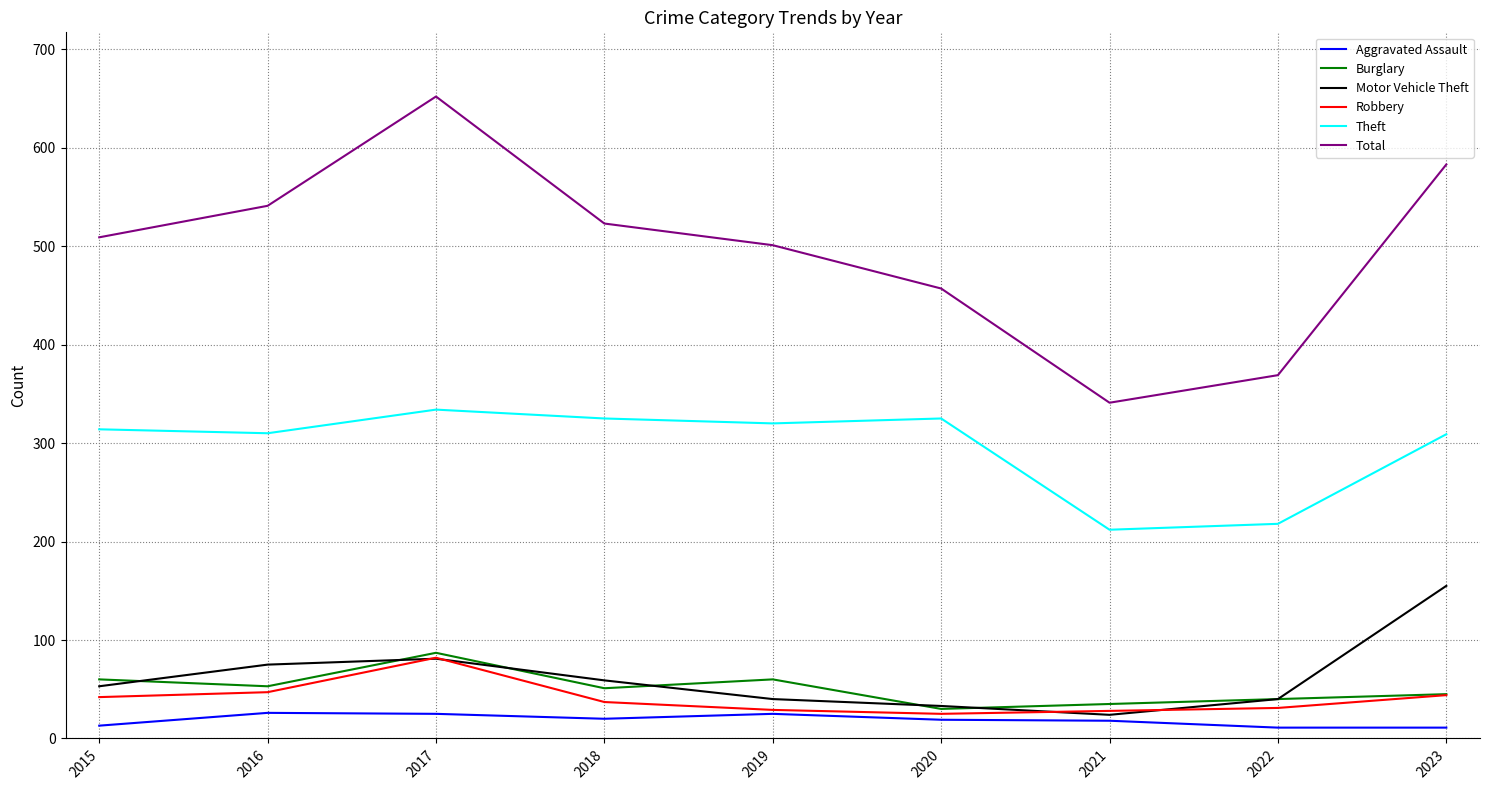

What are all the series names shown in the legend?

Aggravated Assault, Burglary, Motor Vehicle Theft, Robbery, Theft, Total